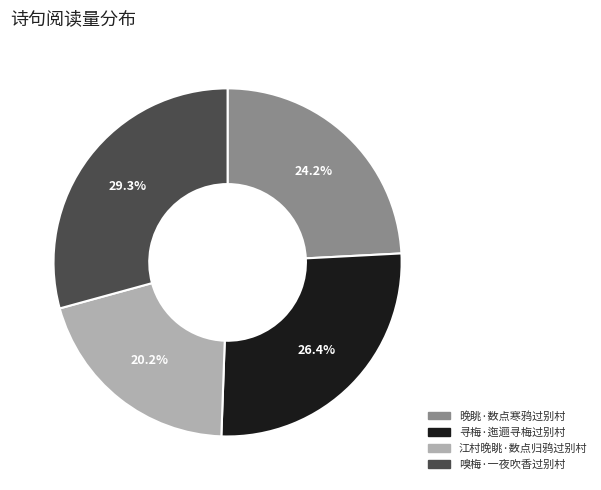

Which slice is the largest?

嗅梅·一夜吹香过别村